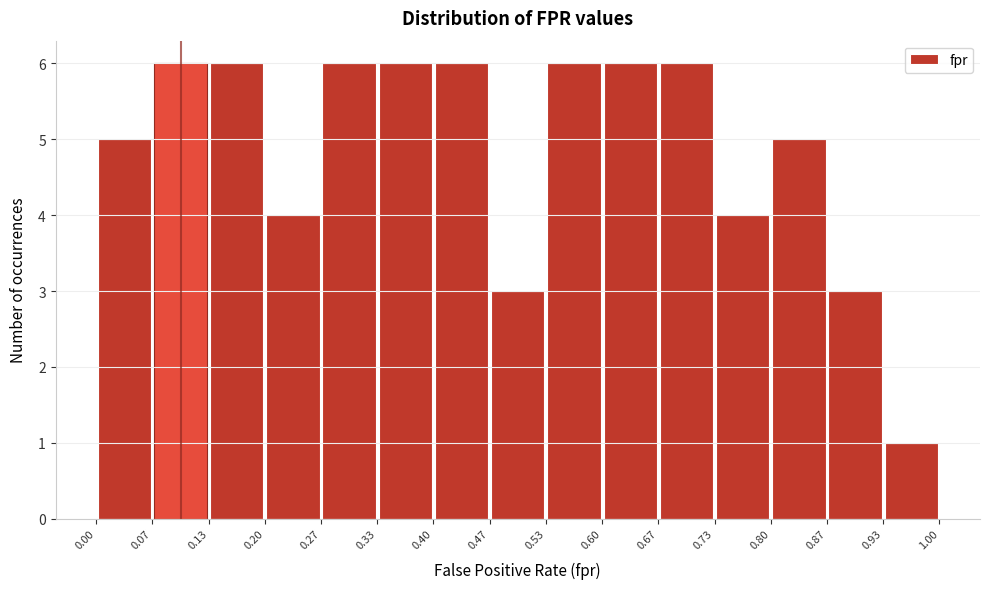

Reading left to right, list every bar in this chart as the range it spans on the x-axis followed by its height. The values are not printed on the chart, so give them approximately, as read against the axis.

0.00 to 0.07: 5
0.07 to 0.13: 6
0.13 to 0.20: 6
0.20 to 0.27: 4
0.27 to 0.33: 6
0.33 to 0.40: 6
0.40 to 0.47: 6
0.47 to 0.53: 3
0.53 to 0.60: 6
0.60 to 0.67: 6
0.67 to 0.73: 6
0.73 to 0.80: 4
0.80 to 0.87: 5
0.87 to 0.93: 3
0.93 to 1.00: 1